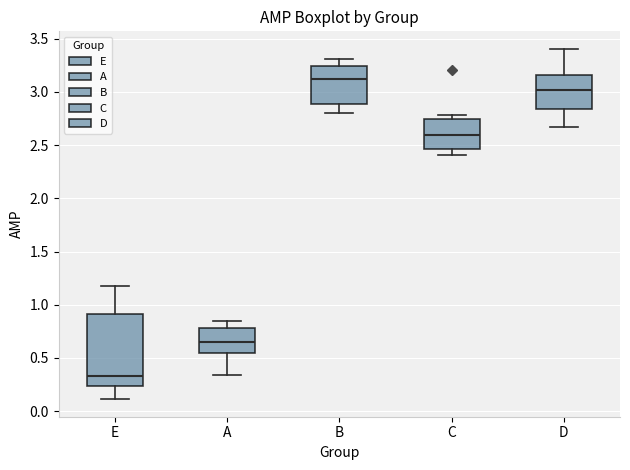

Which box is the tallest, from its lower edge to its upper edge?

E